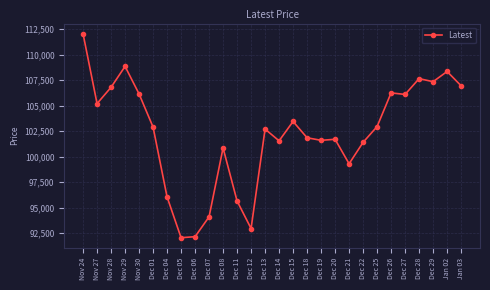

At which category does the data reach its first local peak?

Nov 29